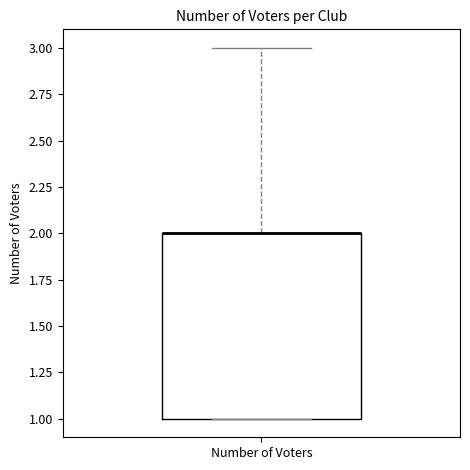

Transcribe this box plot: give where the median line is, the range the box spans, and where the two whiskers end, as read against the y-axis. The values are not printed on the chart, so give them approximately, as read against the axis.

median 2 (drawn on the box's upper edge), box 1 to 2, whiskers 1 to 3